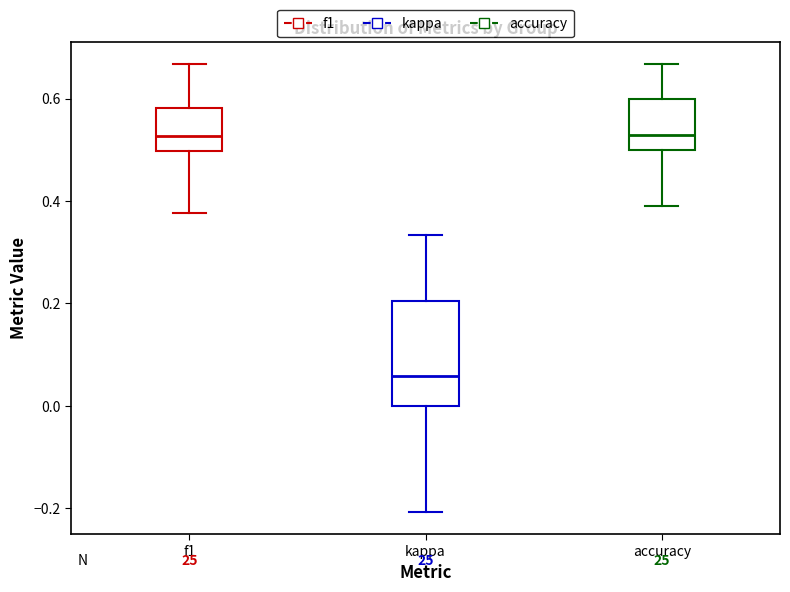

Comparing the boxes themselves (not the whiskers), which one is the tallest?

kappa